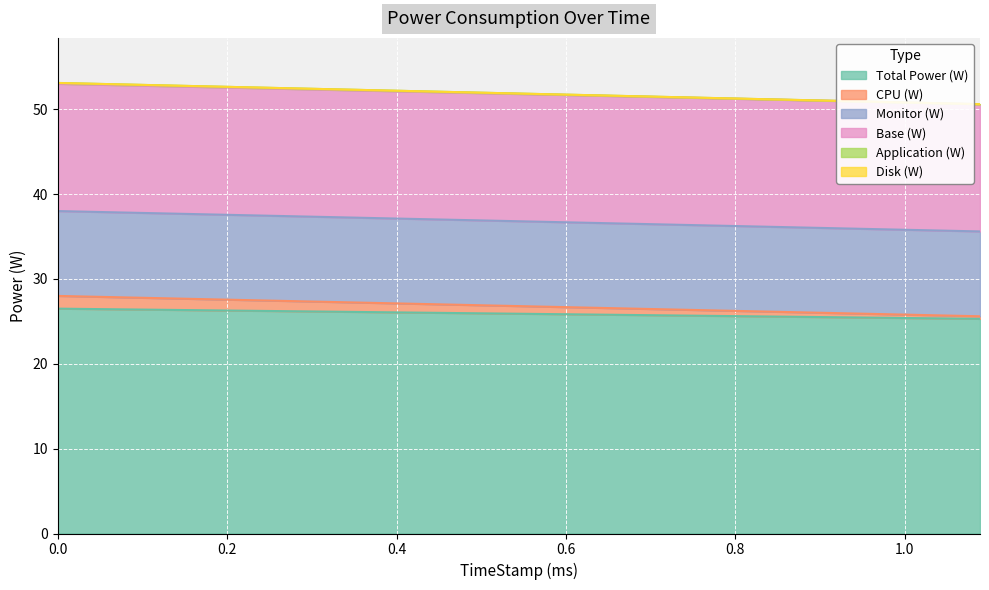

What are all the series names shown in the legend?

Total Power (W), CPU (W), Monitor (W), Base (W), Application (W), Disk (W)